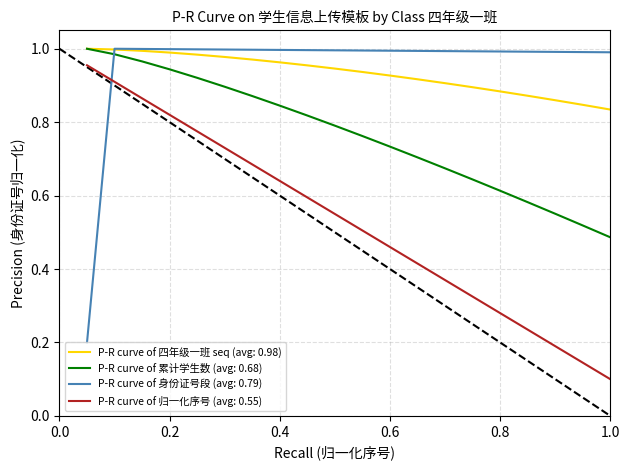

True or false: P-R curve of 累计学生数 (avg: 0.68) and P-R curve of 归一化序号 (avg: 0.55) cross at least once.

False